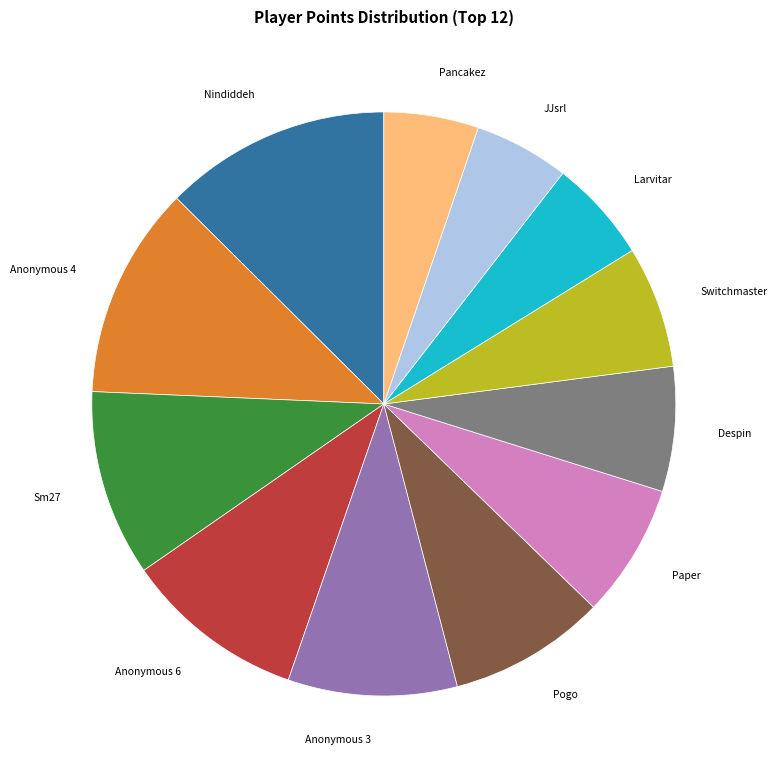

Is there any slice that represents more than half of the pie?

No